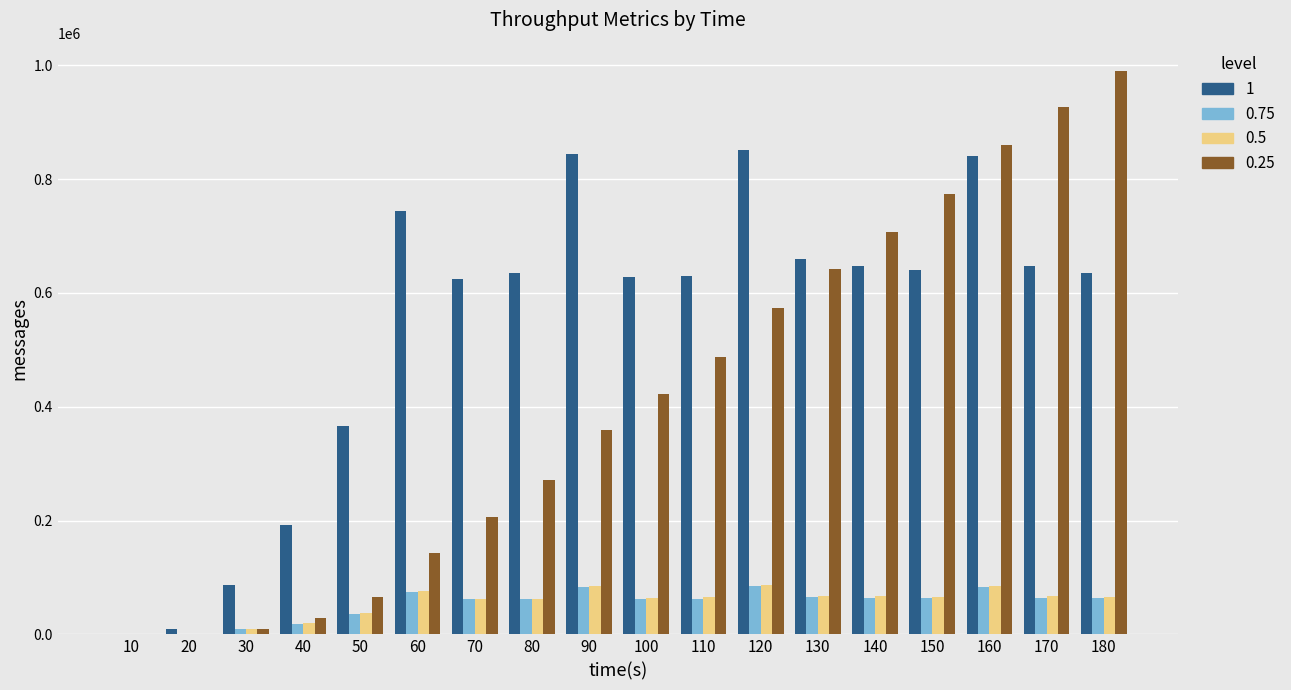

What is the maximum value shown in the chart?

990380